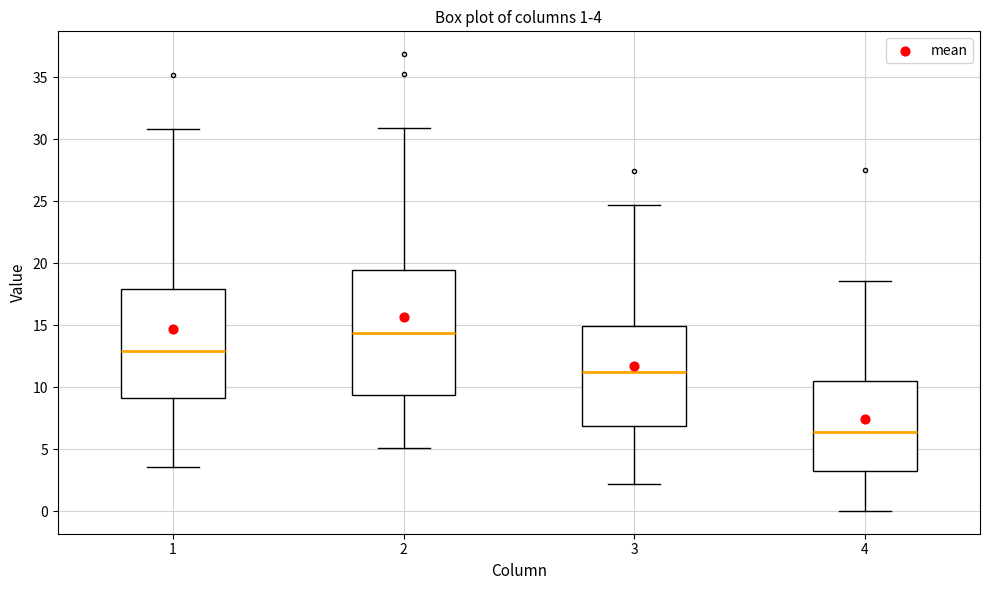

Which box has the lowest median line?

4